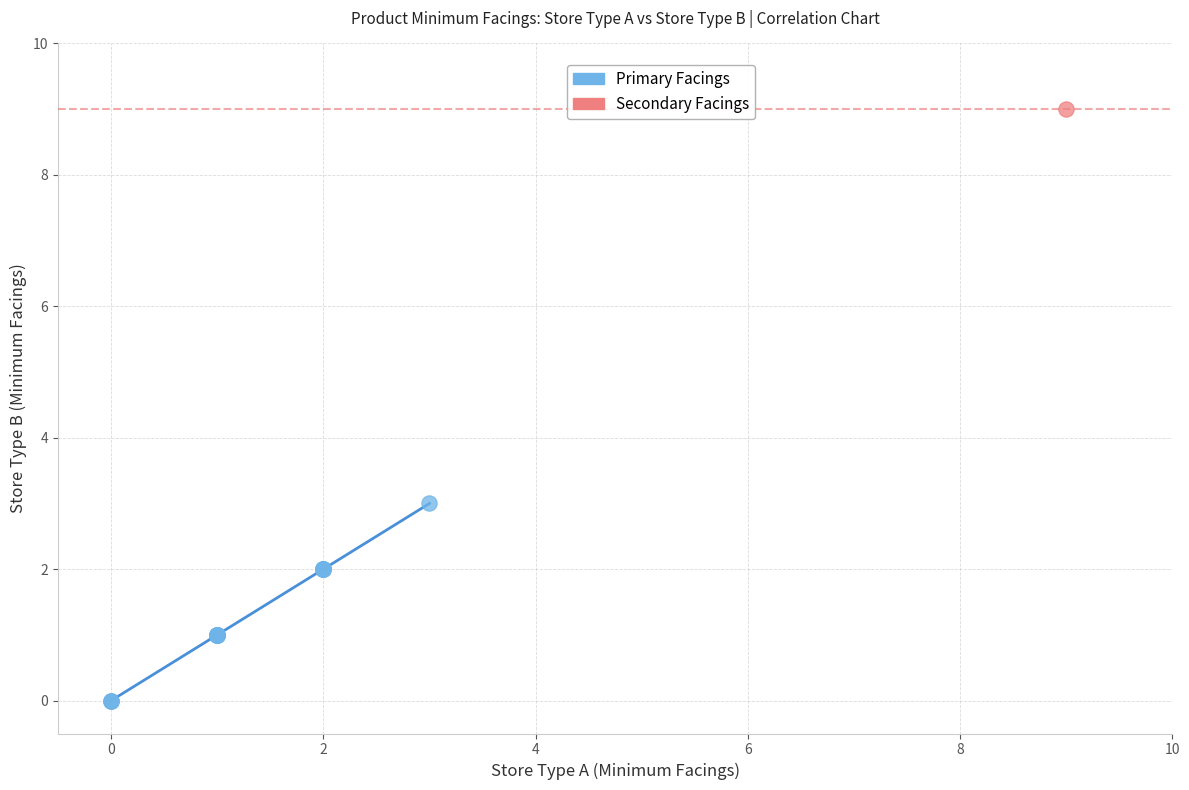

What are all the series names shown in the legend?

Primary Facings, Secondary Facings